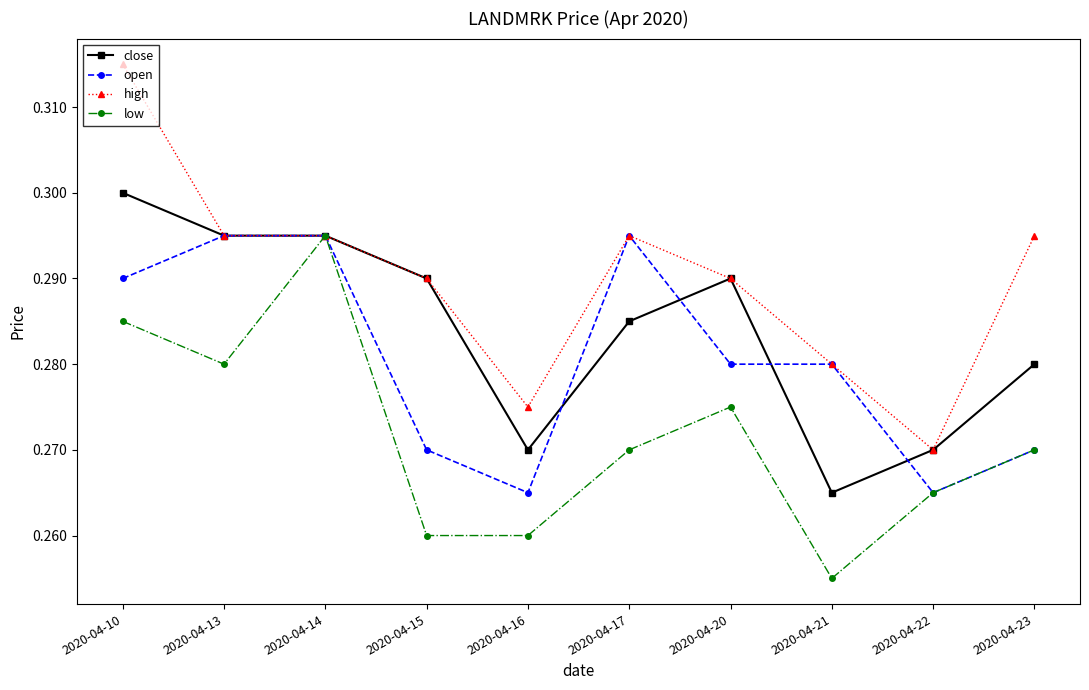

Is it true that low equals 0.5 at 2020-04-20?

False